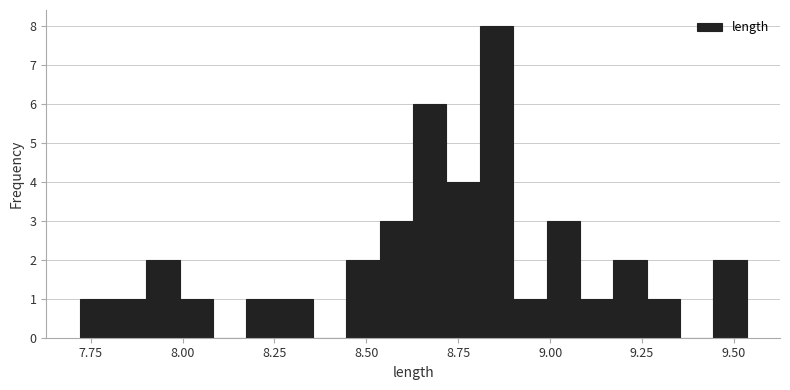

Around what value on the x-axis is the tallest bar? Give the approximate position of its centre, as read against the axis.

8.85